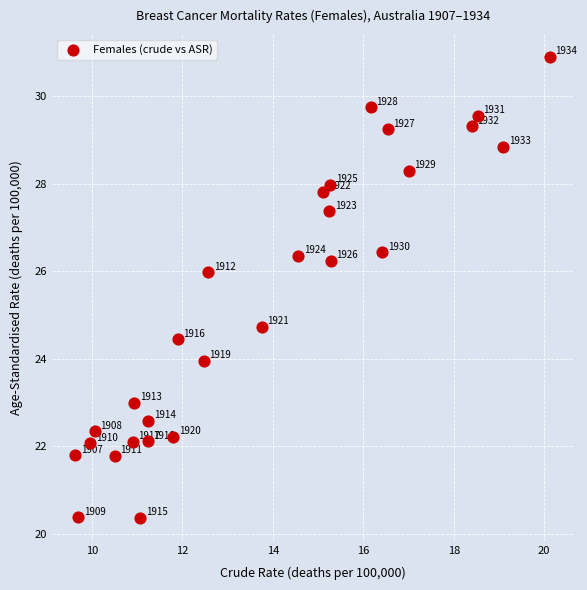

What is the range of Y values (max minus min)?

10.5